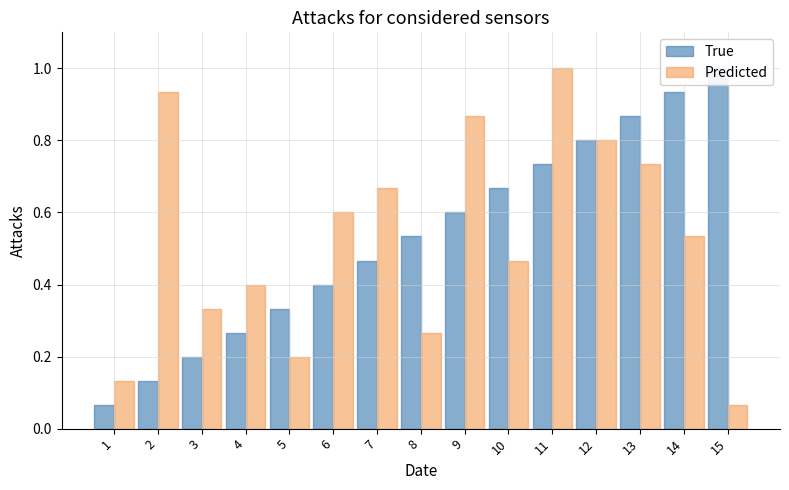

How many bars are there in total?

30